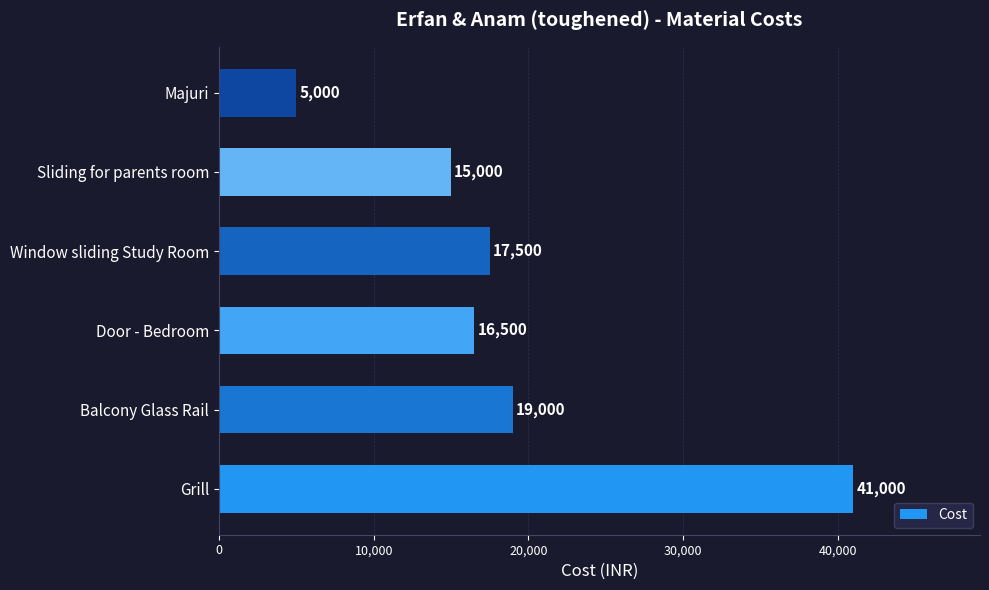

The value at Sliding for parents room is 22914. True or false?

False